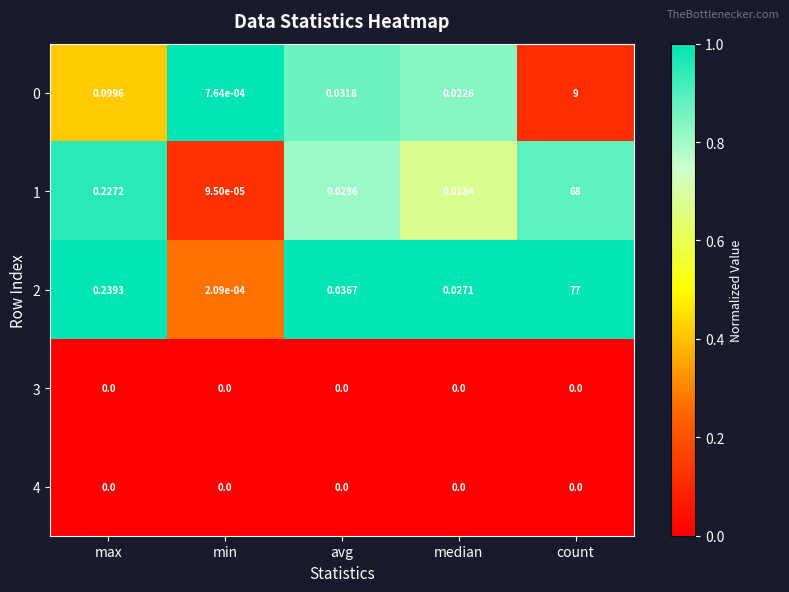

Which category has the highest value in the 1 series?

count